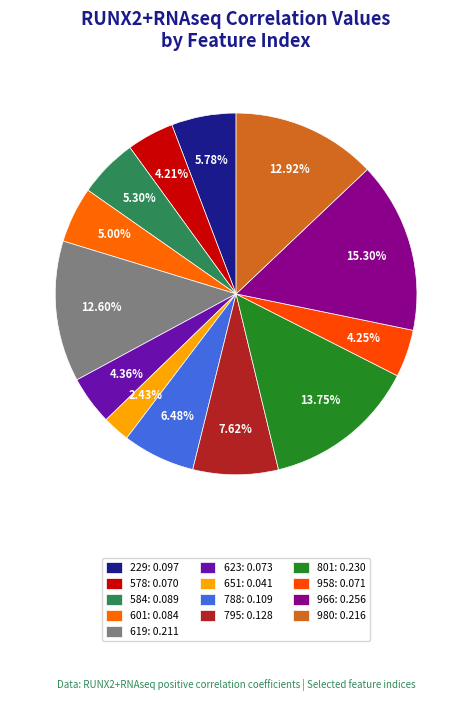

Count the number of slices in the pie.

13